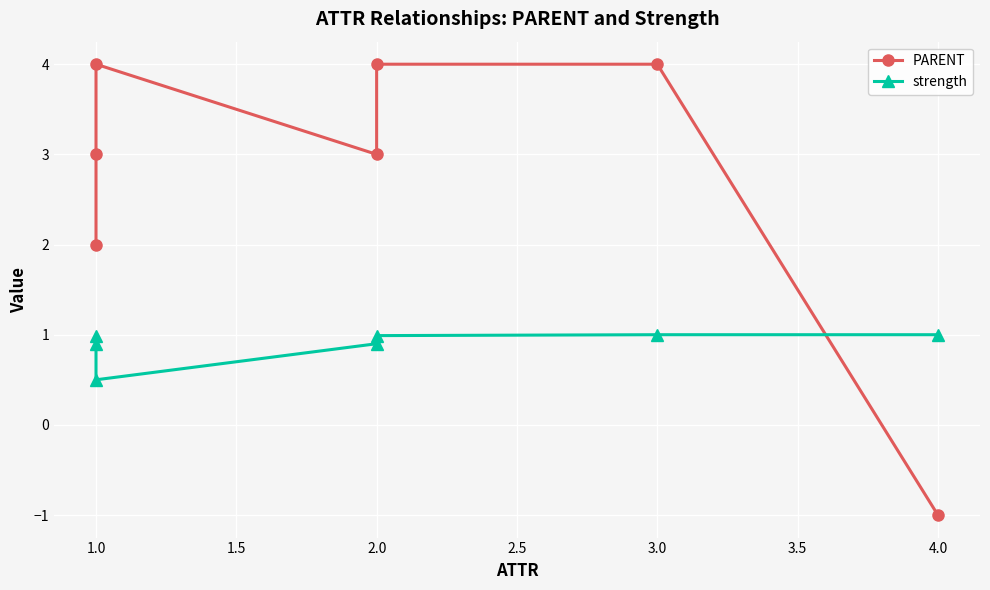

What is the maximum value for PARENT?

4.0